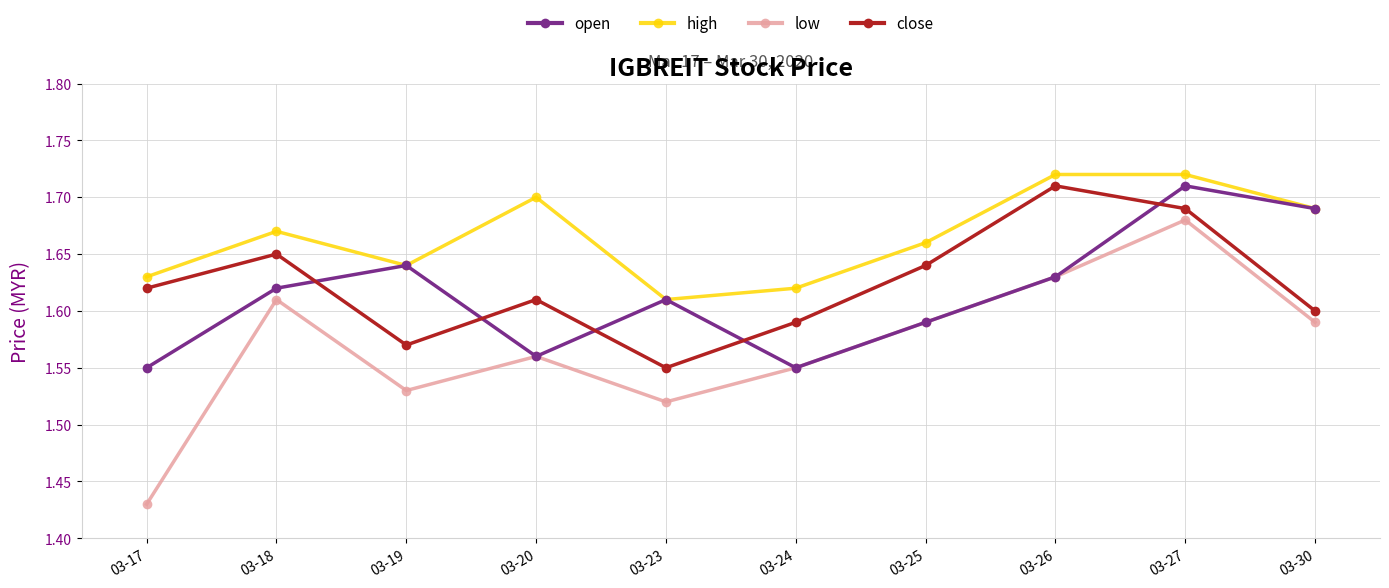

How many series are shown in this chart?

4